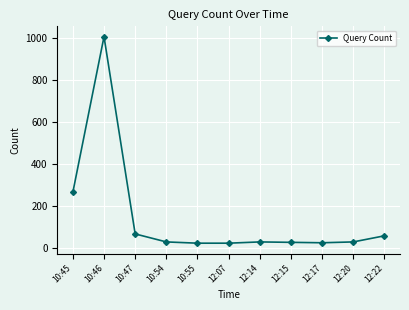

What position from the left is 12:17?

9